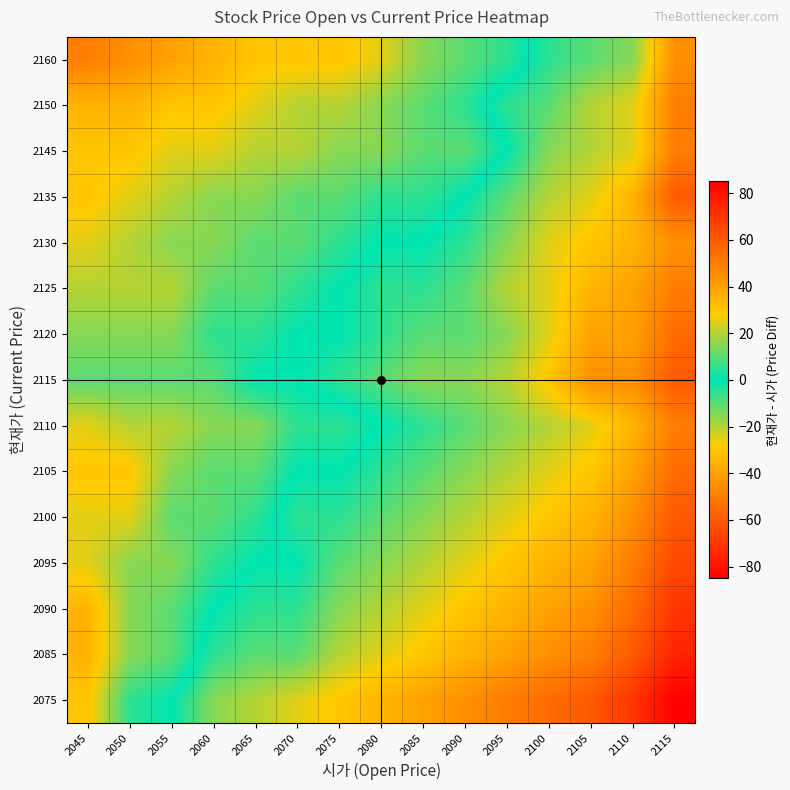

Reading left to right, what are all the values shown in this chart?

2075: 2045=-30	2050=-5	2055=0	2060=15	2065=20	2070=25	2075=30	2080=35	2085=40	2090=45	2095=50	2100=55	2105=60	2110=70	2115=85
2085: 2045=-35	2050=-15	2055=-10	2060=5	2065=10	2070=10	2075=20	2080=25	2085=30	2090=35	2095=40	2100=45	2105=50	2110=60	2115=75
2090: 2045=-35	2050=-15	2055=-10	2060=0	2065=5	2070=5	2075=15	2080=20	2085=25	2090=30	2095=35	2100=40	2105=45	2110=55	2115=70
2095: 2045=-25	2050=-15	2055=-15	2060=-5	2065=0	2070=0	2075=10	2080=15	2085=20	2090=25	2095=30	2100=35	2105=40	2110=50	2115=65
2100: 2045=-25	2050=-25	2055=-10	2060=-10	2065=-5	2070=5	2075=5	2080=10	2085=15	2090=20	2095=25	2100=30	2105=35	2110=45	2115=60
2105: 2045=-30	2050=-30	2055=-15	2060=-10	2065=-10	2070=0	2075=0	2080=5	2085=10	2090=15	2095=20	2100=25	2105=30	2110=40	2115=55
2110: 2045=-25	2050=-20	2055=-20	2060=-15	2065=-15	2070=-5	2075=-5	2080=0	2085=5	2090=10	2095=15	2100=20	2105=25	2110=35	2115=50
2115: 2045=-10	2050=-10	2055=-10	2060=-10	2065=0	2070=0	2075=5	2080=10	2085=15	2090=15	2095=20	2100=30	2105=45	2110=45	2115=60
2120: 2045=-15	2050=-15	2055=-15	2060=-5	2065=-5	2070=0	2075=0	2080=5	2085=10	2090=10	2095=15	2100=25	2105=40	2110=40	2115=55
2125: 2045=-20	2050=-20	2055=-20	2060=-10	2065=-10	2070=-5	2075=0	2080=5	2085=5	2090=10	2095=20	2100=25	2105=35	2110=40	2115=50
2130: 2045=-25	2050=-20	2055=-15	2060=-15	2065=-10	2070=-10	2075=-5	2080=0	2085=0	2090=5	2095=15	2100=25	2105=30	2110=35	2115=45
2135: 2045=-30	2050=-25	2055=-20	2060=-15	2065=-15	2070=-10	2075=-10	2080=-5	2085=-5	2090=0	2095=10	2100=20	2105=25	2110=35	2115=60
2145: 2045=-30	2050=-30	2055=-25	2060=-25	2065=-20	2070=-20	2075=-15	2080=-15	2085=-10	2090=-10	2095=0	2100=15	2105=20	2110=25	2115=50
2150: 2045=-35	2050=-35	2055=-30	2060=-30	2065=-25	2070=-20	2075=-20	2080=-15	2085=-10	2090=-5	2095=5	2100=10	2105=20	2110=25	2115=50
2160: 2045=-50	2050=-45	2055=-40	2060=-35	2065=-30	2070=-30	2075=-30	2080=-25	2085=-15	2090=-10	2095=-5	2100=5	2105=10	2110=15	2115=45